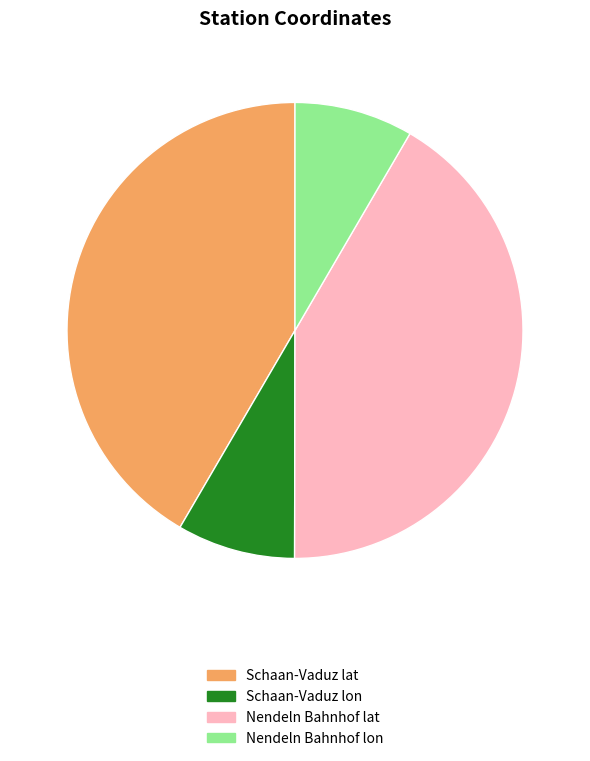

Approximately how many times larger is the value at Nendeln Bahnhof lon compared to Schaan-Vaduz lon?

1.0